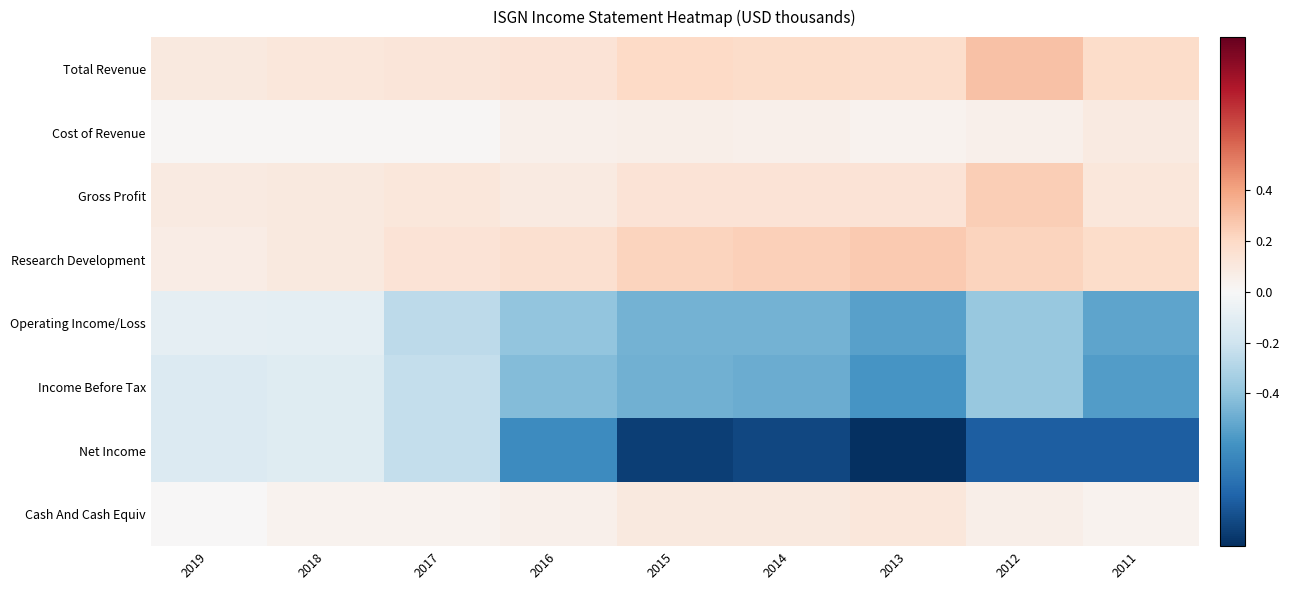

At how many categories does at least one series exceed 0?

9